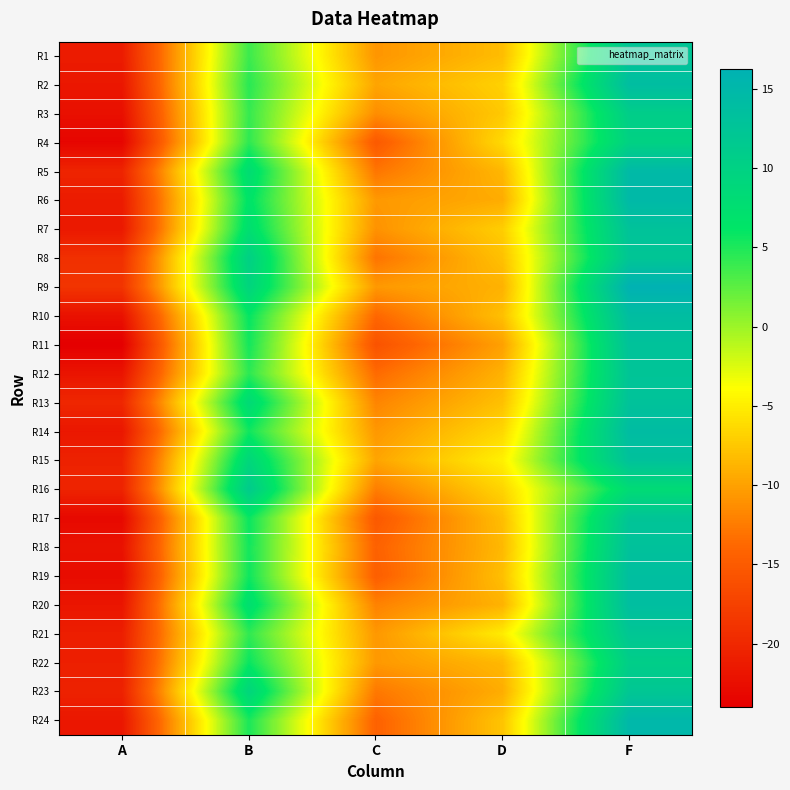

Reading right to left, extract all data points from this chart.

R1: F=12.3	D=-8.2	C=-10.8	B=3.8	A=-21.2
R2: F=13.9	D=-6.8	C=-9.8	B=4.5	A=-21.7
R3: F=10.8	D=-7.4	C=-11.3	B=4.0	A=-22.4
R4: F=10.0	D=-6.3	C=-15.1	B=4.3	A=-23.4
R5: F=14.7	D=-8.6	C=-12.9	B=7.9	A=-20.4
R6: F=14.8	D=-9.3	C=-10.6	B=6.6	A=-21.2
R7: F=12.9	D=-7.1	C=-11.0	B=7.5	A=-21.5
R8: F=12.3	D=-7.9	C=-13.0	B=10.2	A=-19.2
R9: F=16.2	D=-8.9	C=-10.6	B=9.3	A=-18.8
R10: F=13.9	D=-8.0	C=-13.9	B=6.0	A=-22.2
R11: F=13.0	D=-10.1	C=-15.8	B=5.4	A=-24.0
R12: F=12.6	D=-8.9	C=-13.6	B=4.4	A=-21.9
R13: F=13.0	D=-8.0	C=-11.9	B=8.3	A=-20.1
R14: F=14.1	D=-6.4	C=-10.7	B=5.5	A=-21.7
R15: F=13.2	D=-4.8	C=-9.8	B=8.9	A=-20.6
R16: F=8.2	D=-6.6	C=-12.3	B=11.2	A=-20.4
R17: F=12.5	D=-8.1	C=-15.2	B=5.8	A=-23.1
R18: F=13.1	D=-8.5	C=-14.3	B=5.4	A=-22.1
R19: F=13.7	D=-8.0	C=-14.7	B=5.5	A=-22.7
R20: F=13.8	D=-8.9	C=-12.1	B=7.5	A=-21.8
R21: F=12.2	D=-5.1	C=-10.7	B=4.3	A=-20.9
R22: F=10.7	D=-8.5	C=-10.6	B=5.8	A=-20.9
R23: F=12.2	D=-9.2	C=-12.7	B=9.1	A=-20.6
R24: F=15.0	D=-7.7	C=-14.3	B=5.1	A=-21.7